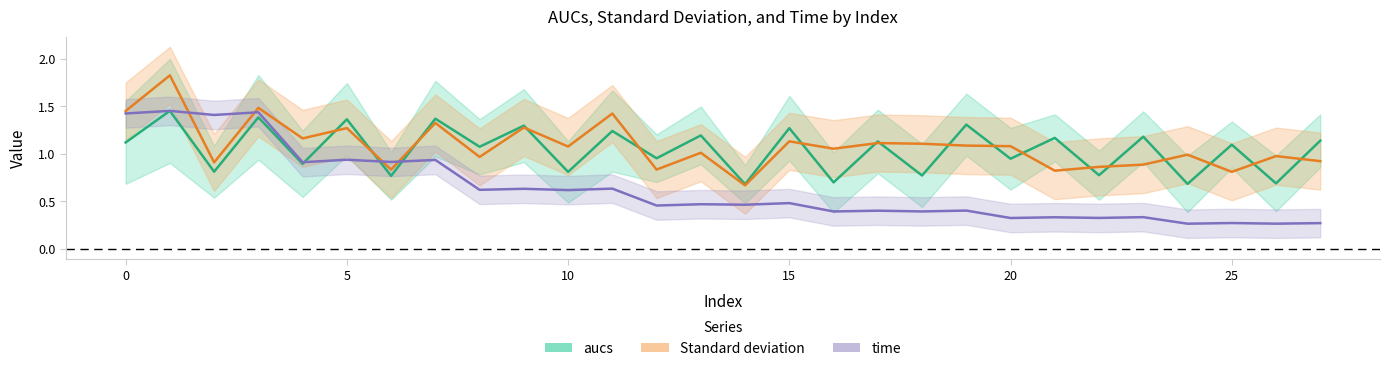

How many categories are shown in the chart?

28